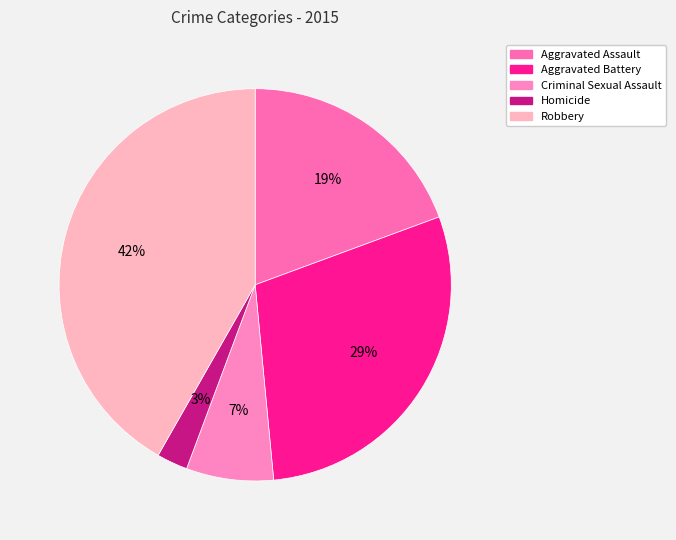

What is the total percentage of Aggravated Battery and Robbery?

70.9%